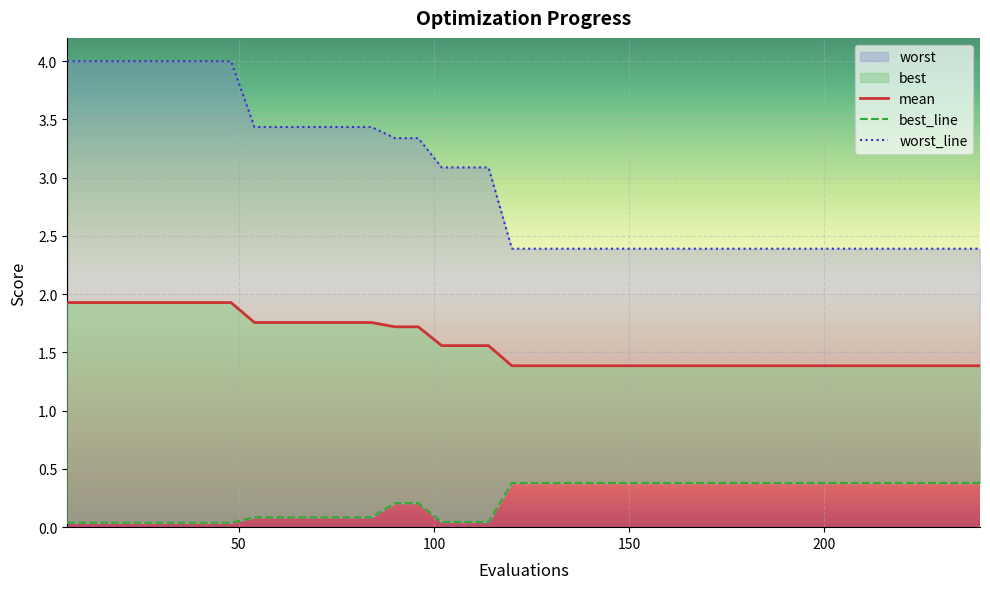

Reading right to left, list all the values displayed in this chart.

mean: 1.4	1.4	1.4	1.4	1.4	1.4	1.4	1.4	1.4	1.4	1.4	1.4	1.4	1.4	1.4	1.4	1.4	1.4	1.4	1.4	1.4	1.6	1.6	1.6	1.7	1.7	1.8	1.8	1.8	1.8	1.8	1.8	1.9	1.9	1.9	1.9	1.9	1.9	1.9	1.9
best_line: 0.4	0.4	0.4	0.4	0.4	0.4	0.4	0.4	0.4	0.4	0.4	0.4	0.4	0.4	0.4	0.4	0.4	0.4	0.4	0.4	0.4	0.0	0.0	0.0	0.2	0.2	0.1	0.1	0.1	0.1	0.1	0.1	0.0	0.0	0.0	0.0	0.0	0.0	0.0	0.0
worst_line: 2.4	2.4	2.4	2.4	2.4	2.4	2.4	2.4	2.4	2.4	2.4	2.4	2.4	2.4	2.4	2.4	2.4	2.4	2.4	2.4	2.4	3.1	3.1	3.1	3.3	3.3	3.4	3.4	3.4	3.4	3.4	3.4	4.0	4.0	4.0	4.0	4.0	4.0	4.0	4.0